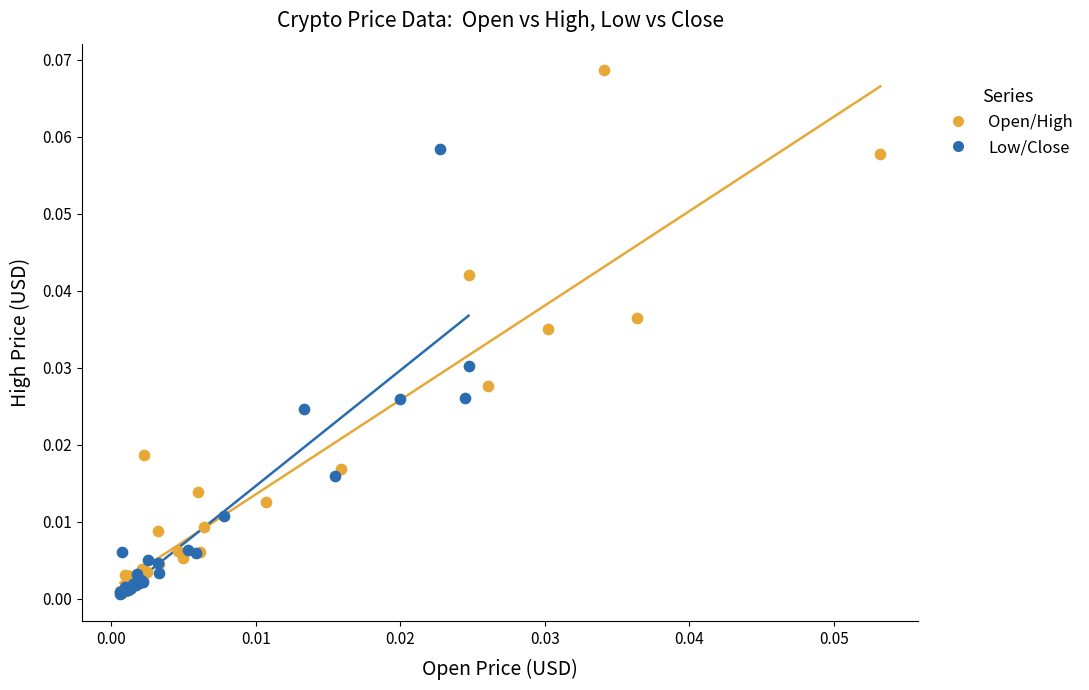

What are all the series names shown in the legend?

Open/High, Low/Close